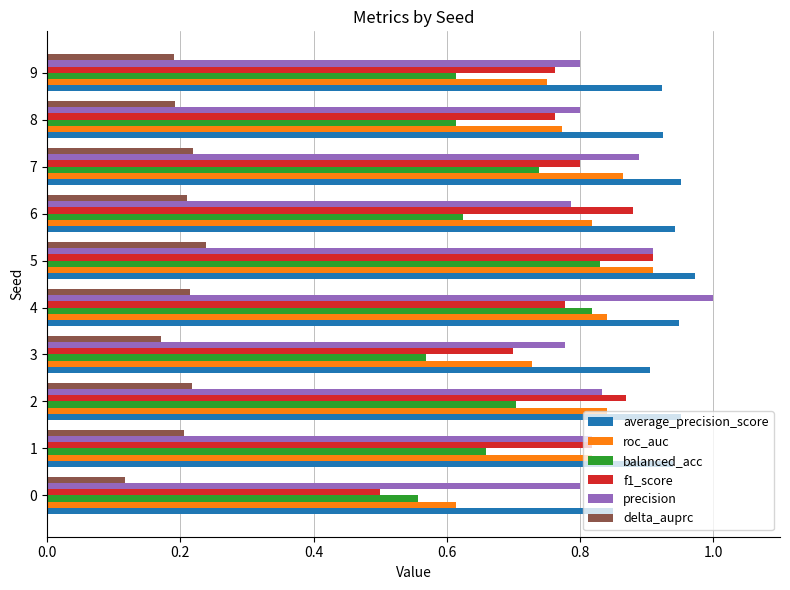

At how many categories does at least one series exceed 0?

10